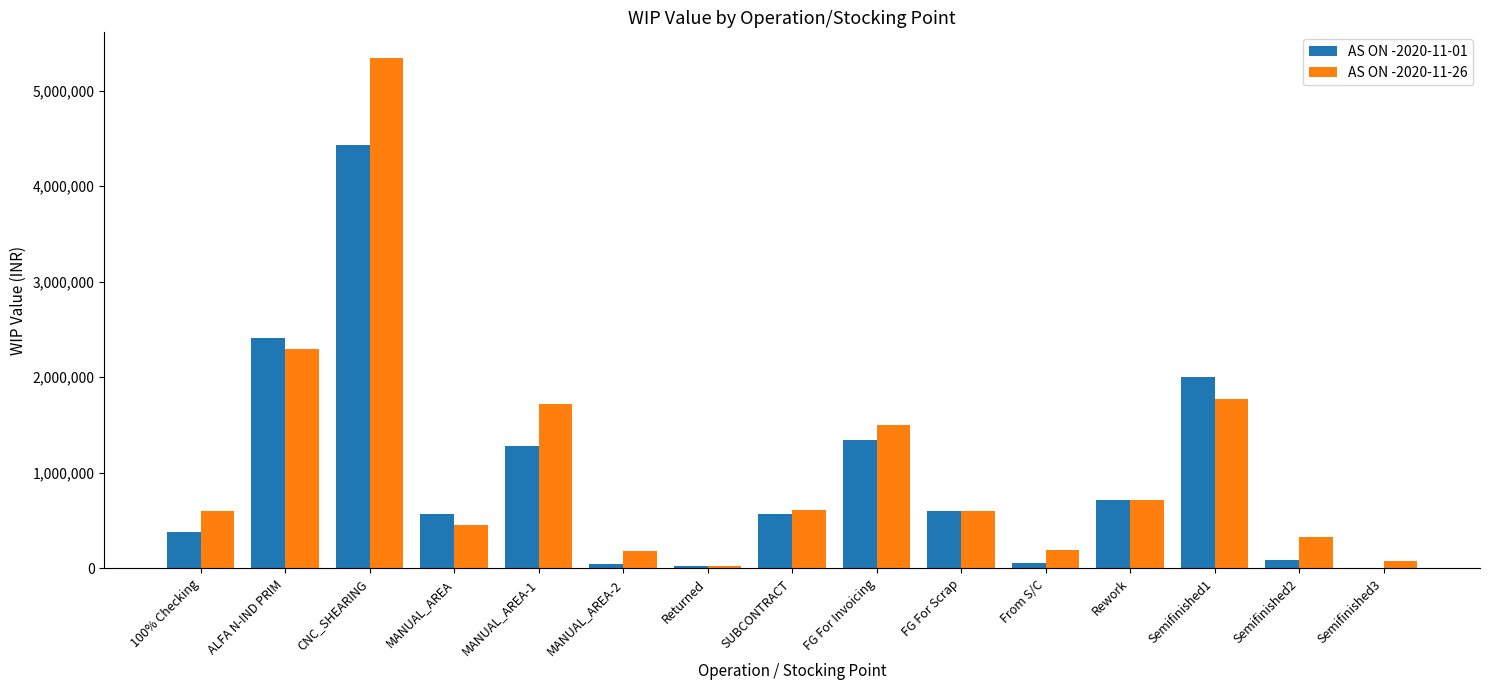

Where does the AS ON -2020-11-01 series first go above 571358?

ALFA N-IND PRIM